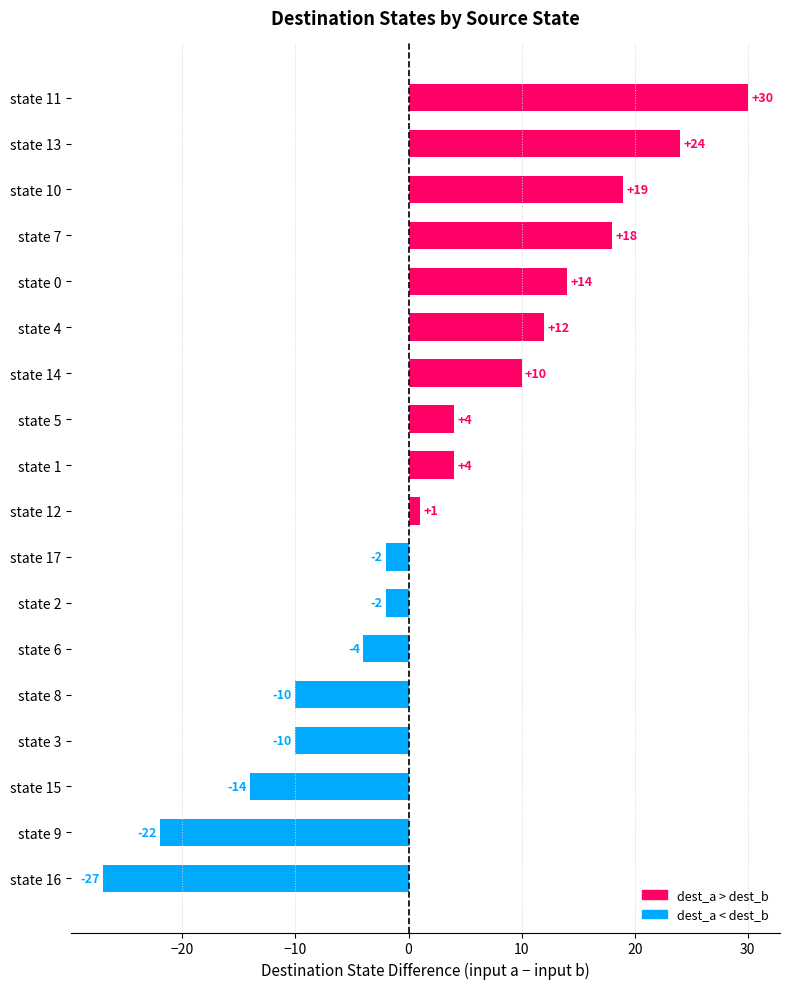

What is the smallest value displayed?

-27